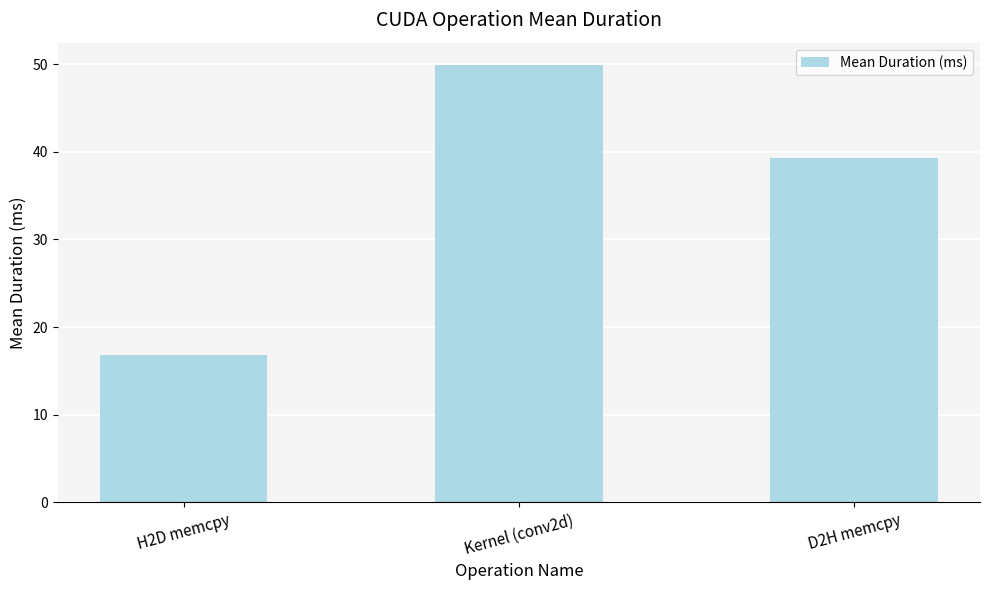

Are the bars grouped side by side (vs. stacked)?

No